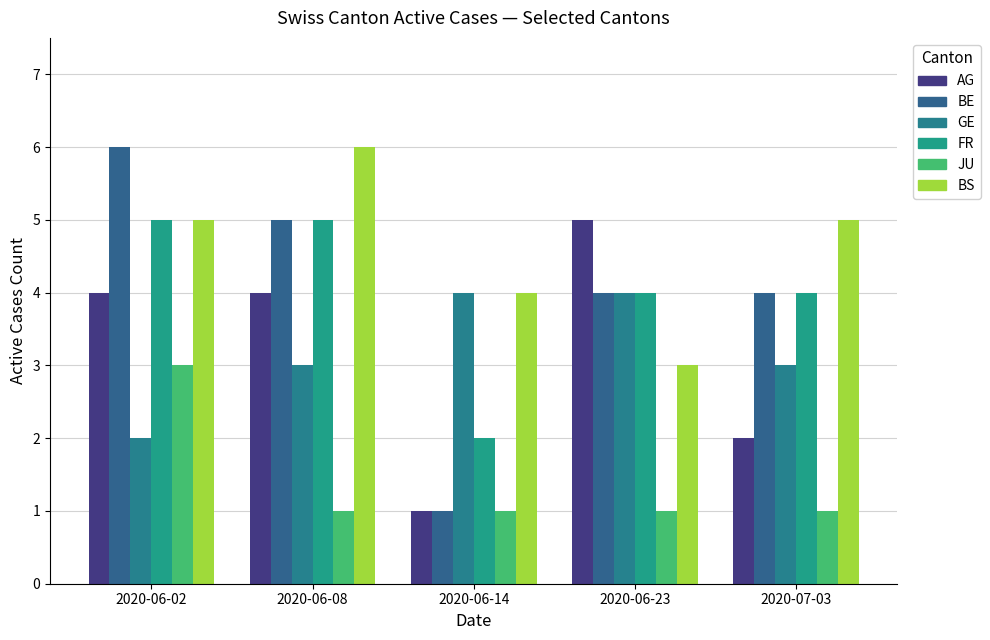

Count the number of categories in the chart.

5